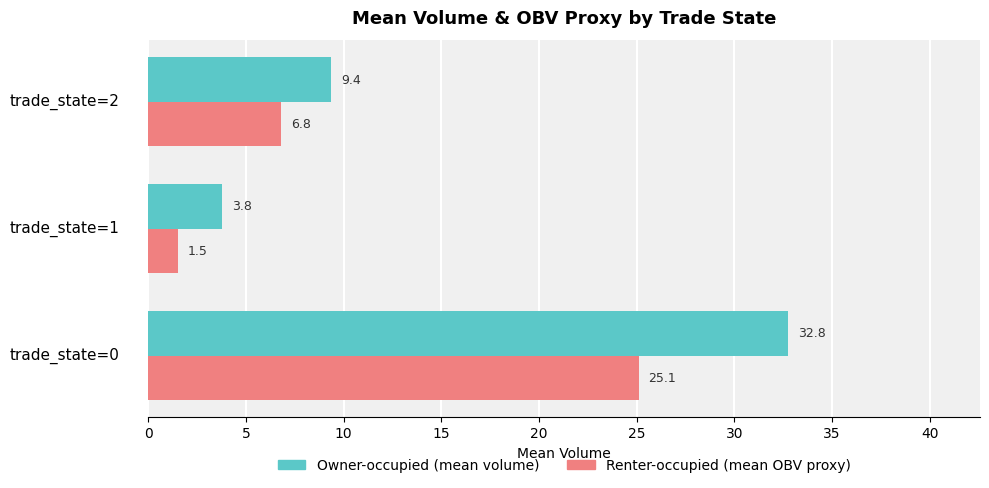

At which label is Renter-occupied (mean OBV proxy) closest to 13?

trade_state=2